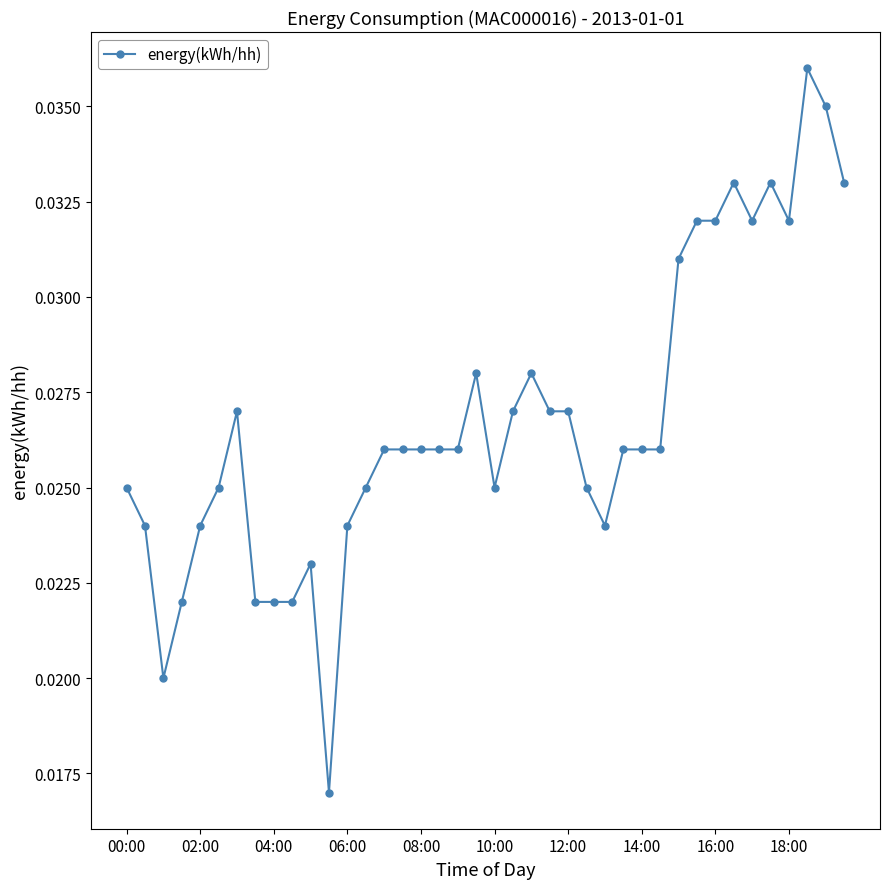

How many lines are shown in the chart?

1